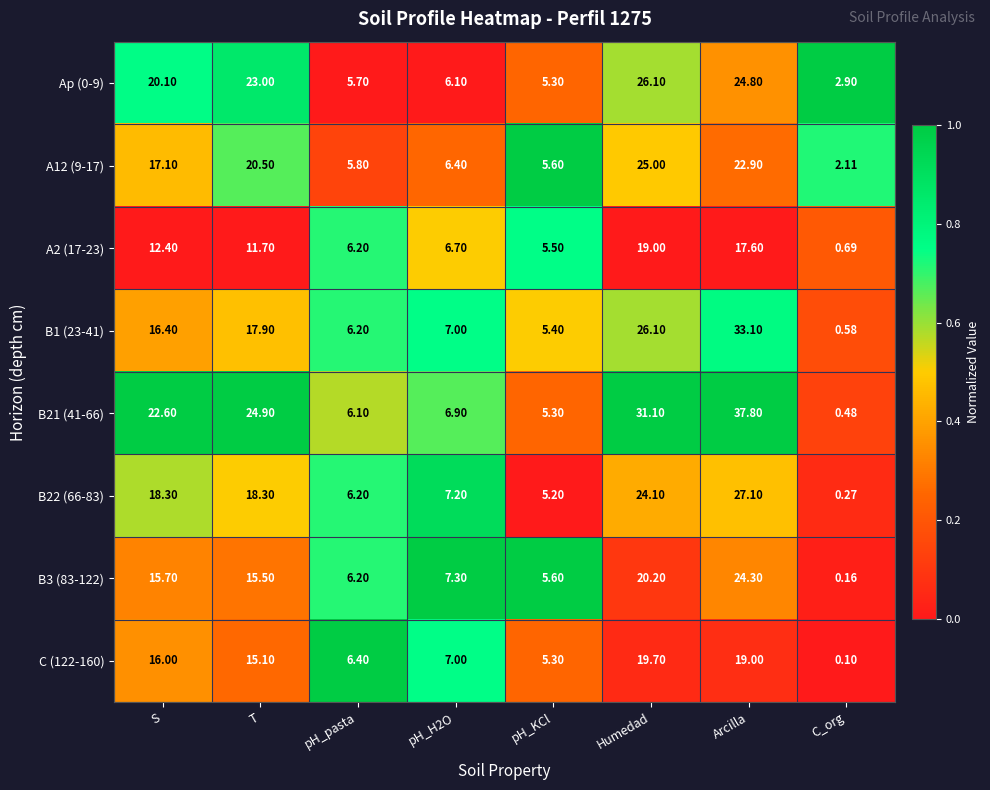

At which category does the chart reach its peak across all series?

Arcilla